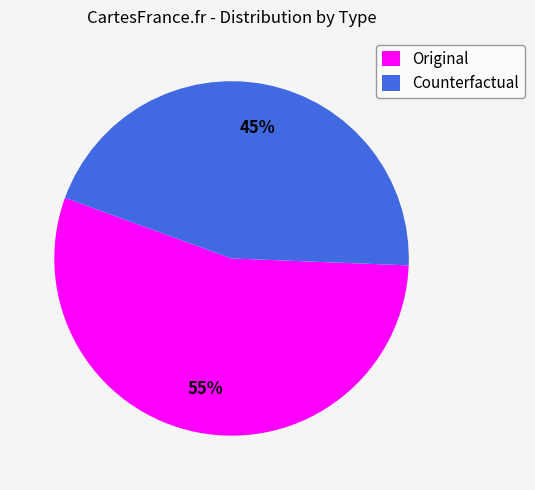

Do Original and Counterfactual together represent more than half of the pie?

Yes